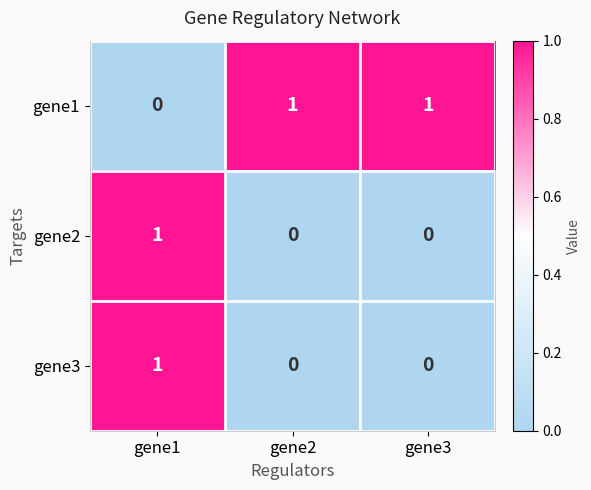

How many data points in gene1 are less than 1?

1